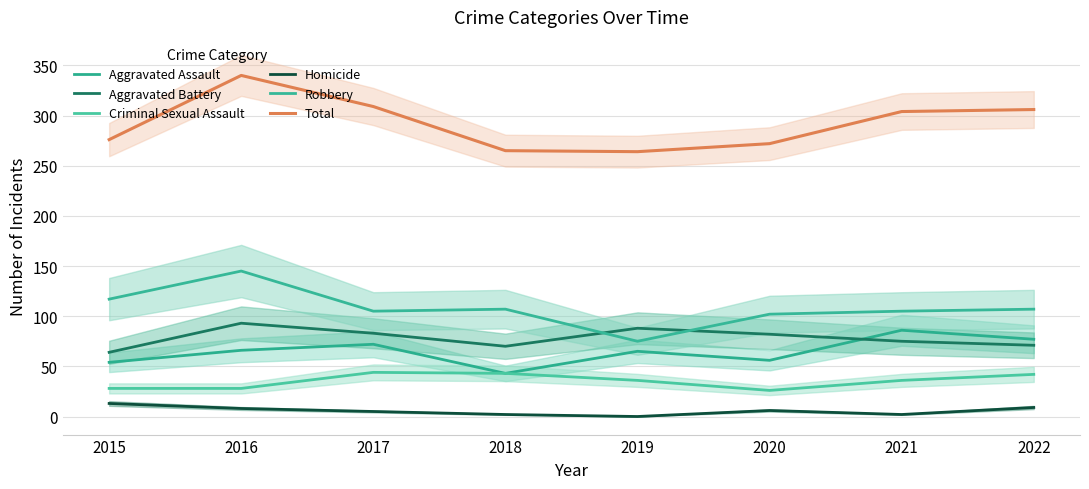

Reading right to left, list all the values displayed in this chart.

Aggravated Assault: 77	86	56	65	43	72	66	54
Aggravated Battery: 71	75	82	88	70	83	93	64
Criminal Sexual Assault: 42	36	26	36	43	44	28	28
Homicide: 9	2	6	0	2	5	8	13
Robbery: 107	105	102	75	107	105	145	117
Total: 306	304	272	264	265	309	340	276